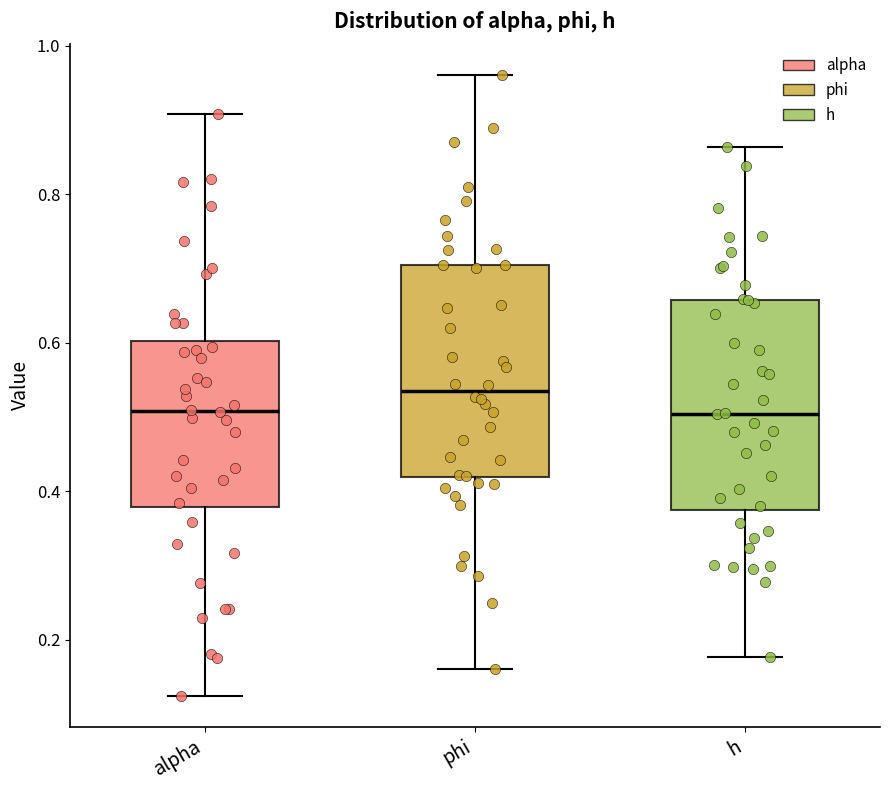

Where does the lower whisker of the box for phi end on the y-axis? The values are not printed on the chart, so give them approximately, as read against the axis.

0.16